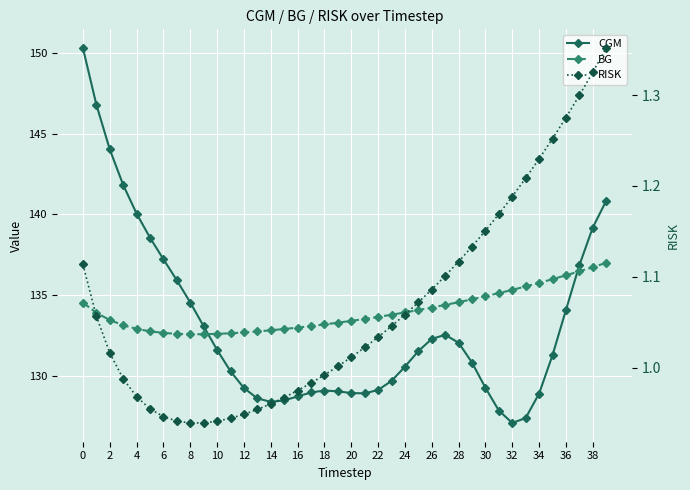

Which series has the largest range (max minus min)?

CGM